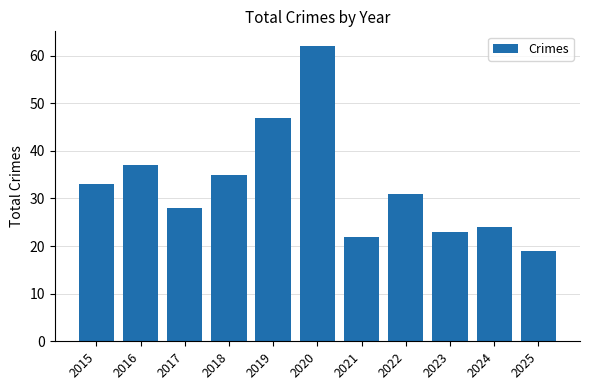

Reading left to right, transcribe all the data shown in this chart.

2015=33	2016=37	2017=28	2018=35	2019=47	2020=62	2021=22	2022=31	2023=23	2024=24	2025=19